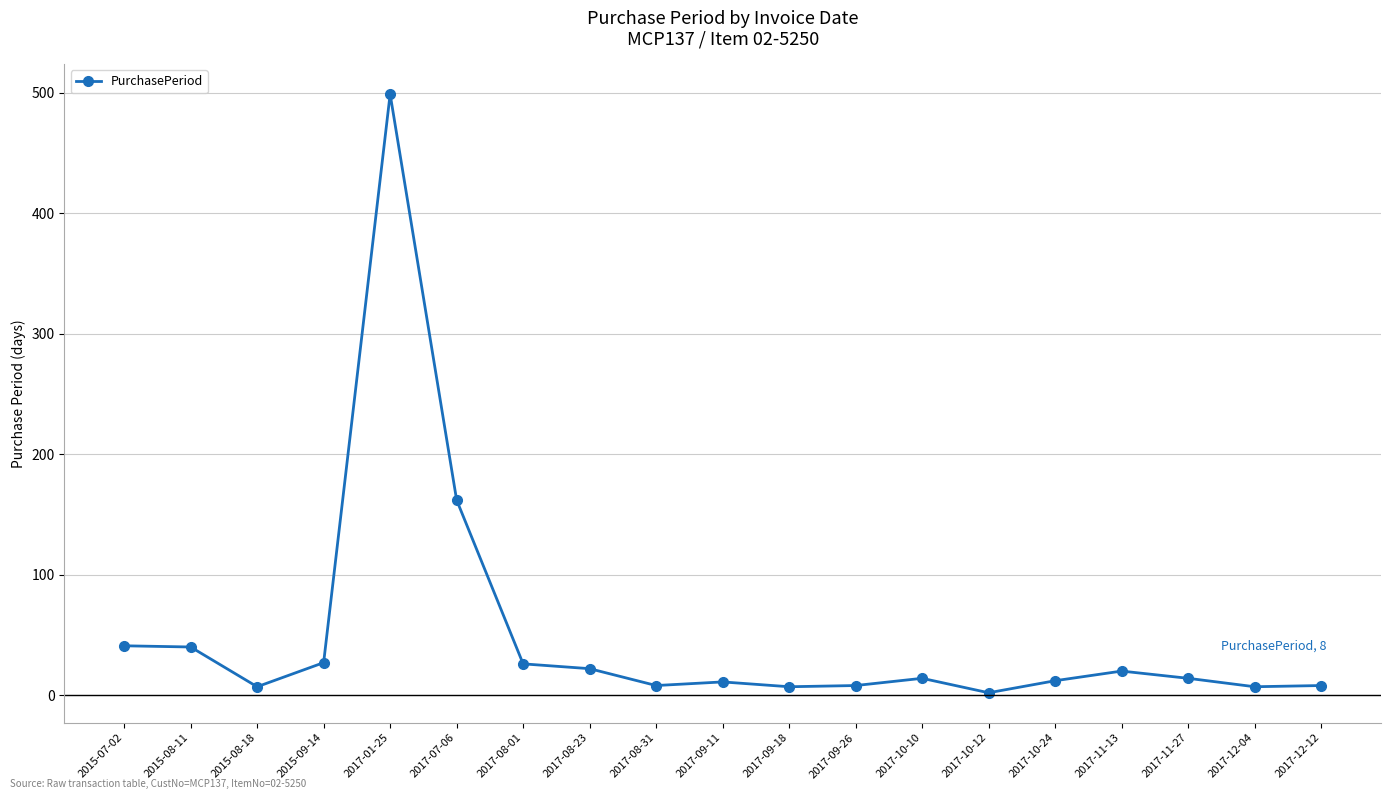

What is the smallest value displayed?

2